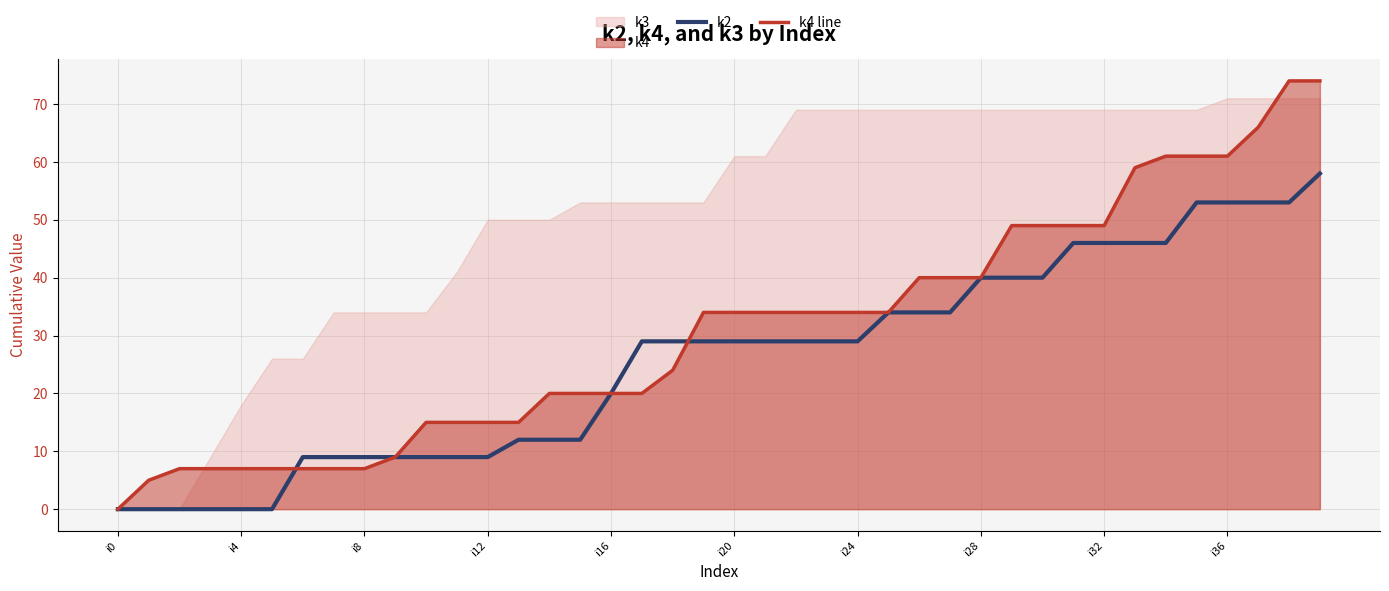

Which category has the lowest value in the k4 line series?

i0